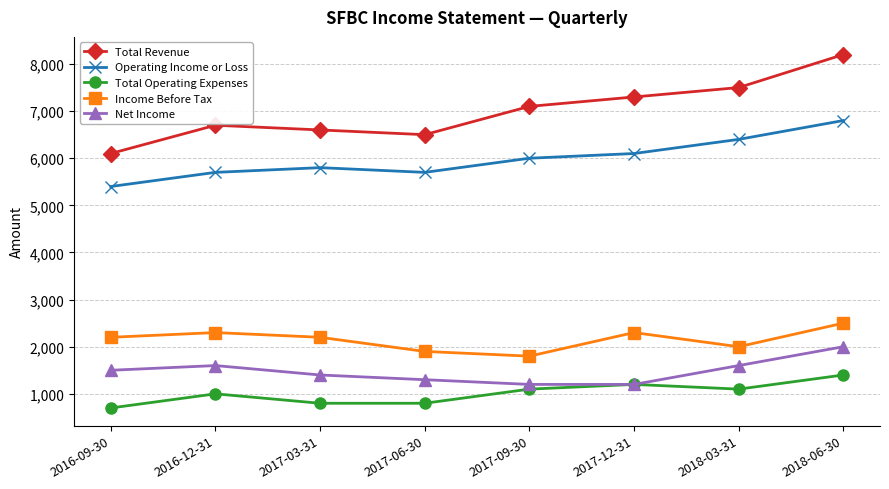

Reading right to left, extract all data points from this chart.

Total Revenue: 2018-06-30=8200	2018-03-31=7500	2017-12-31=7300	2017-09-30=7100	2017-06-30=6500	2017-03-31=6600	2016-12-31=6700	2016-09-30=6100
Operating Income or Loss: 2018-06-30=6800	2018-03-31=6400	2017-12-31=6100	2017-09-30=6000	2017-06-30=5700	2017-03-31=5800	2016-12-31=5700	2016-09-30=5400
Total Operating Expenses: 2018-06-30=1400	2018-03-31=1100	2017-12-31=1200	2017-09-30=1100	2017-06-30=800	2017-03-31=800	2016-12-31=1000	2016-09-30=700
Income Before Tax: 2018-06-30=2500	2018-03-31=2000	2017-12-31=2300	2017-09-30=1800	2017-06-30=1900	2017-03-31=2200	2016-12-31=2300	2016-09-30=2200
Net Income: 2018-06-30=2000	2018-03-31=1600	2017-12-31=1200	2017-09-30=1200	2017-06-30=1300	2017-03-31=1400	2016-12-31=1600	2016-09-30=1500